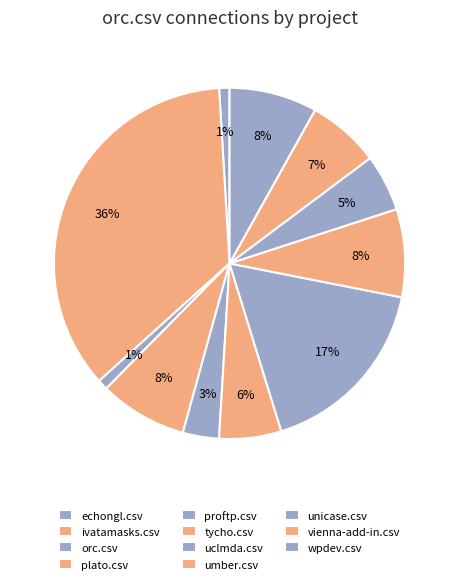

Count the number of slices in the pie.

11